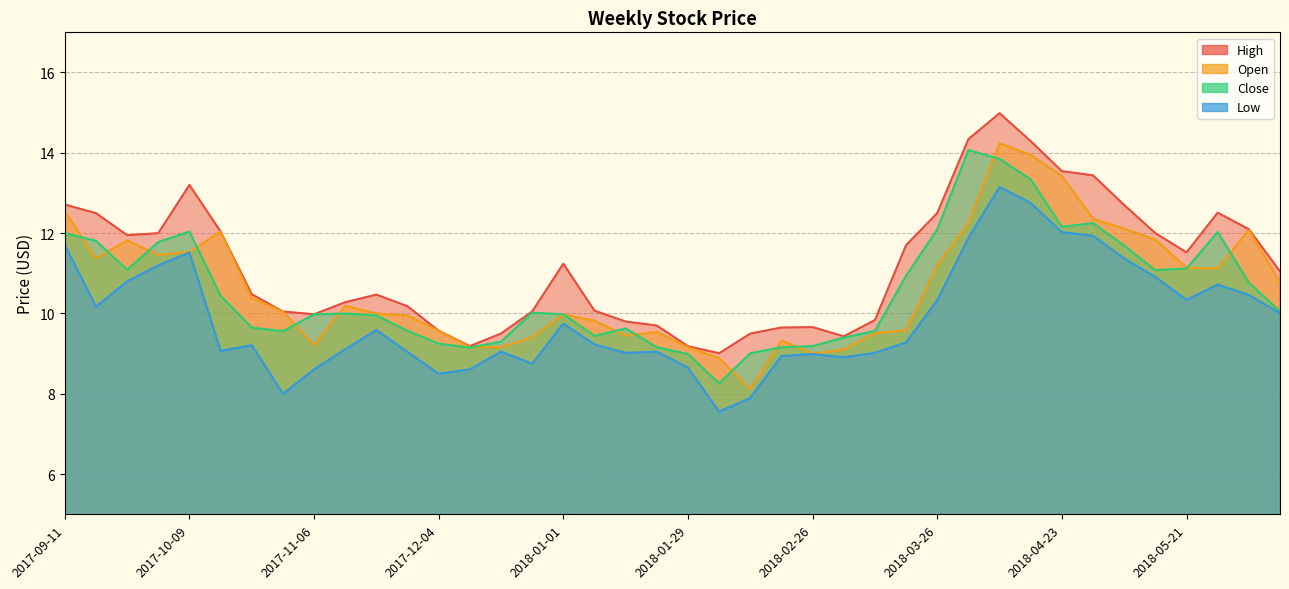

What is the difference between the maximum and minimum values in the High series?

6.0